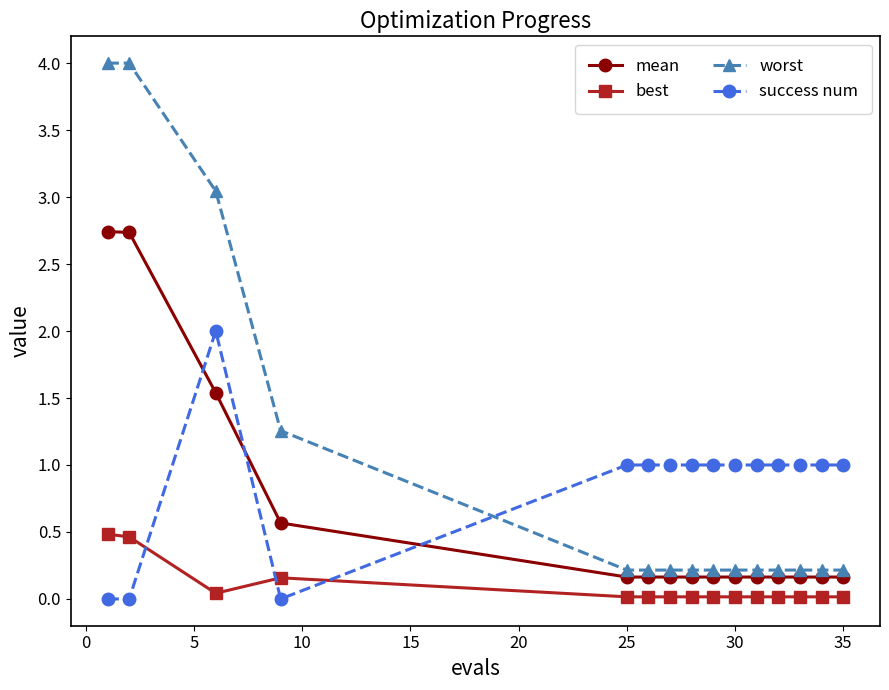

True or false: mean and worst intersect in this chart.

False